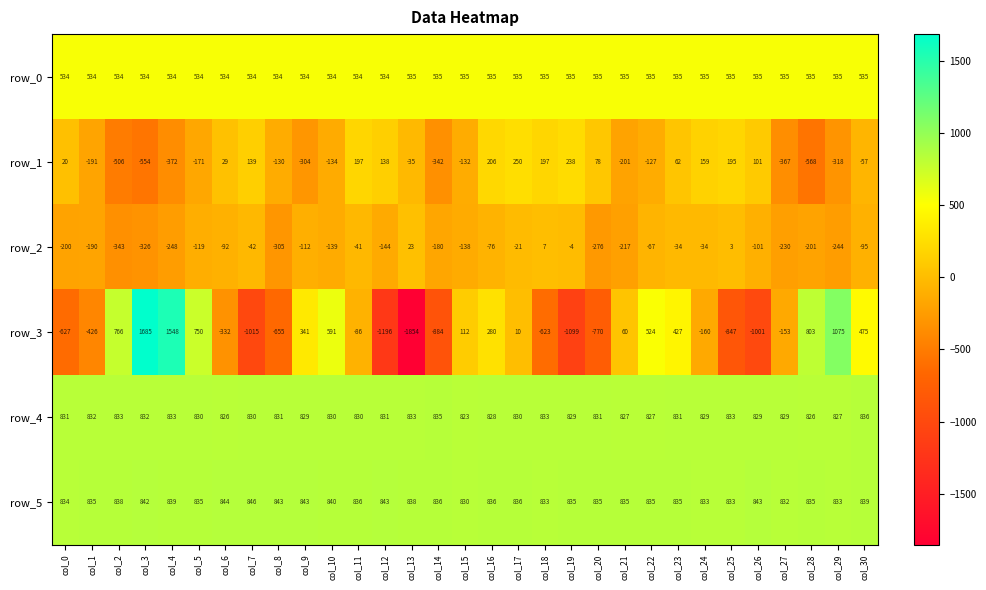

Is the value of row_3 at col_13 greater than the value of row_2 at col_1?

No